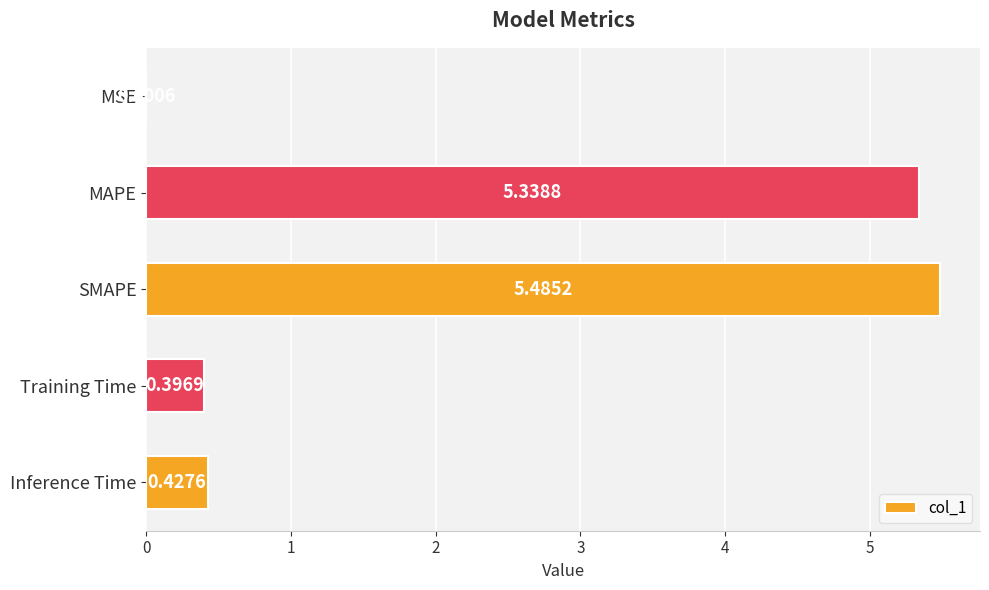

What is the change in value from MAPE to Inference Time?

-4.9